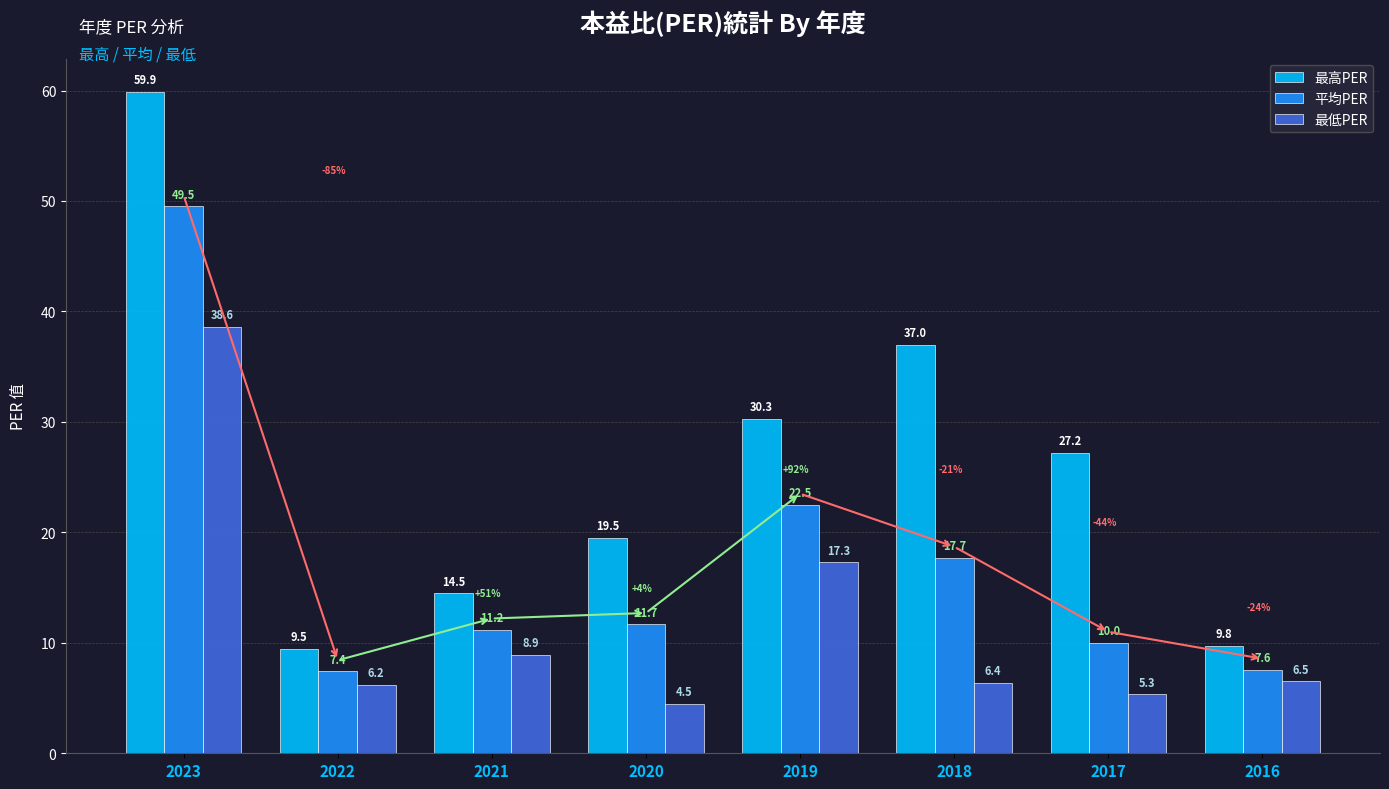

How many bars are there in each group?

3